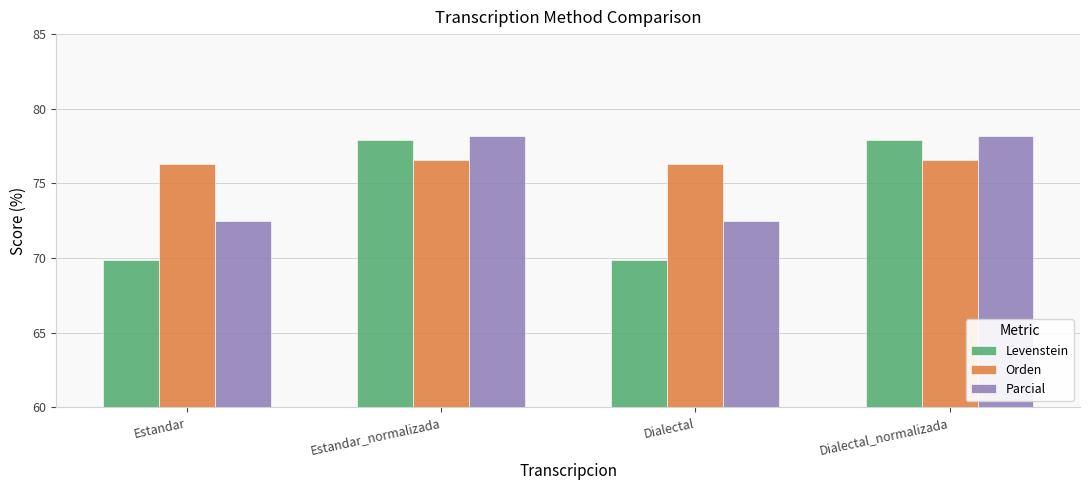

What value does the Levenstein series have at Estandar_normalizada?

77.9